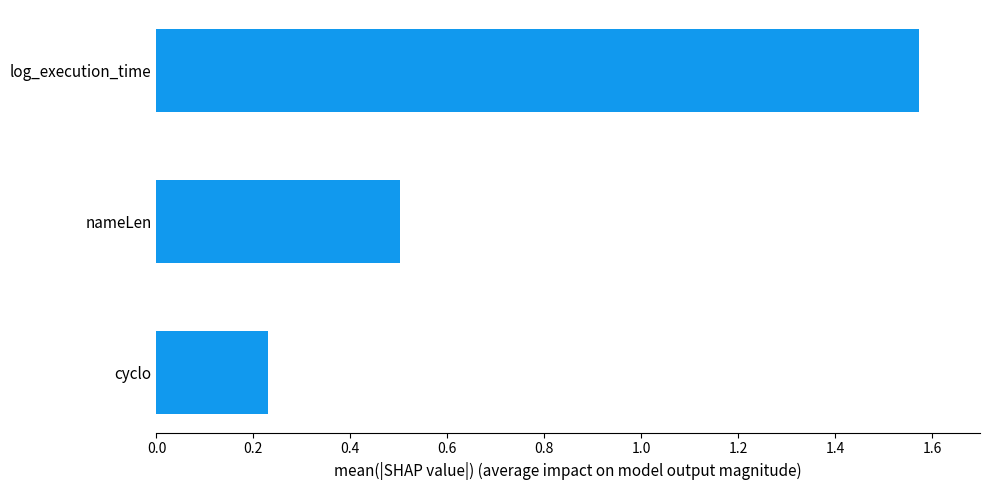

Which category has the highest value across all series?

log_execution_time